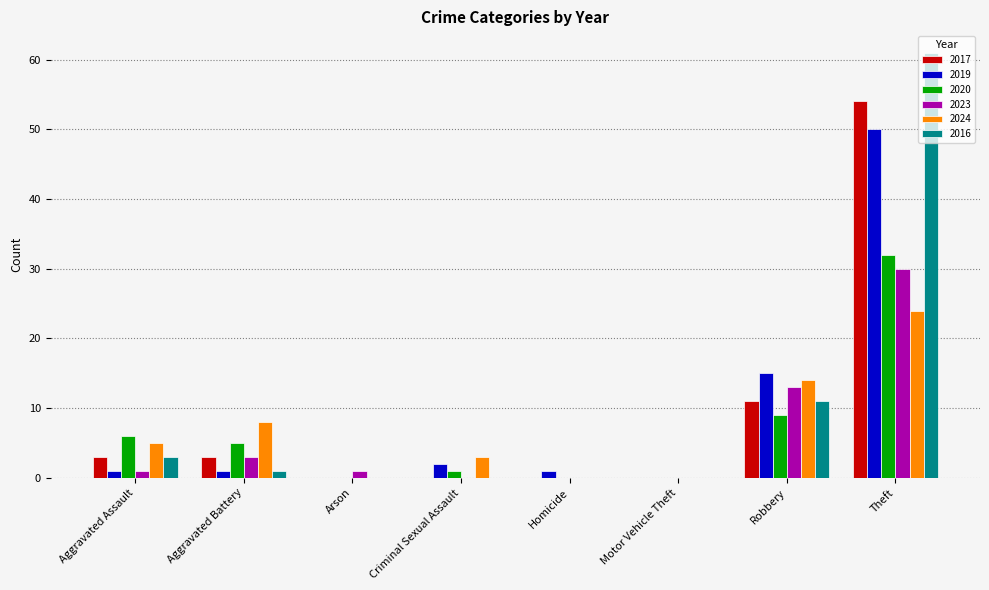

Which series has the widest spread of values?

2016